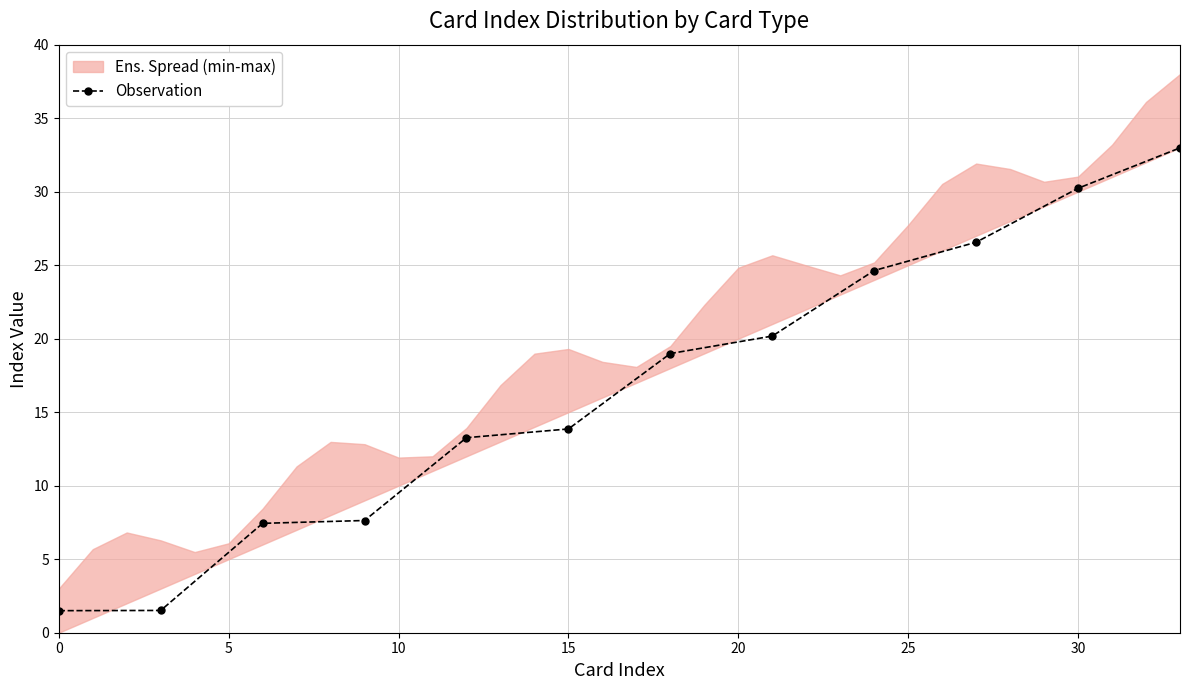

True or false: Observation has more than 2 interior local peaks.

False